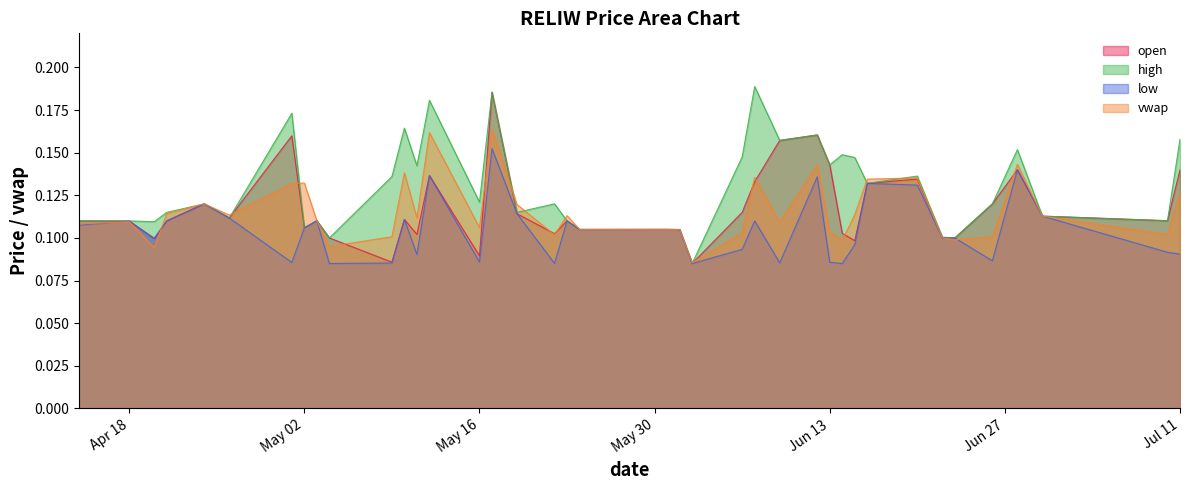

Where is open nearest to the value 0?

2023-06-02